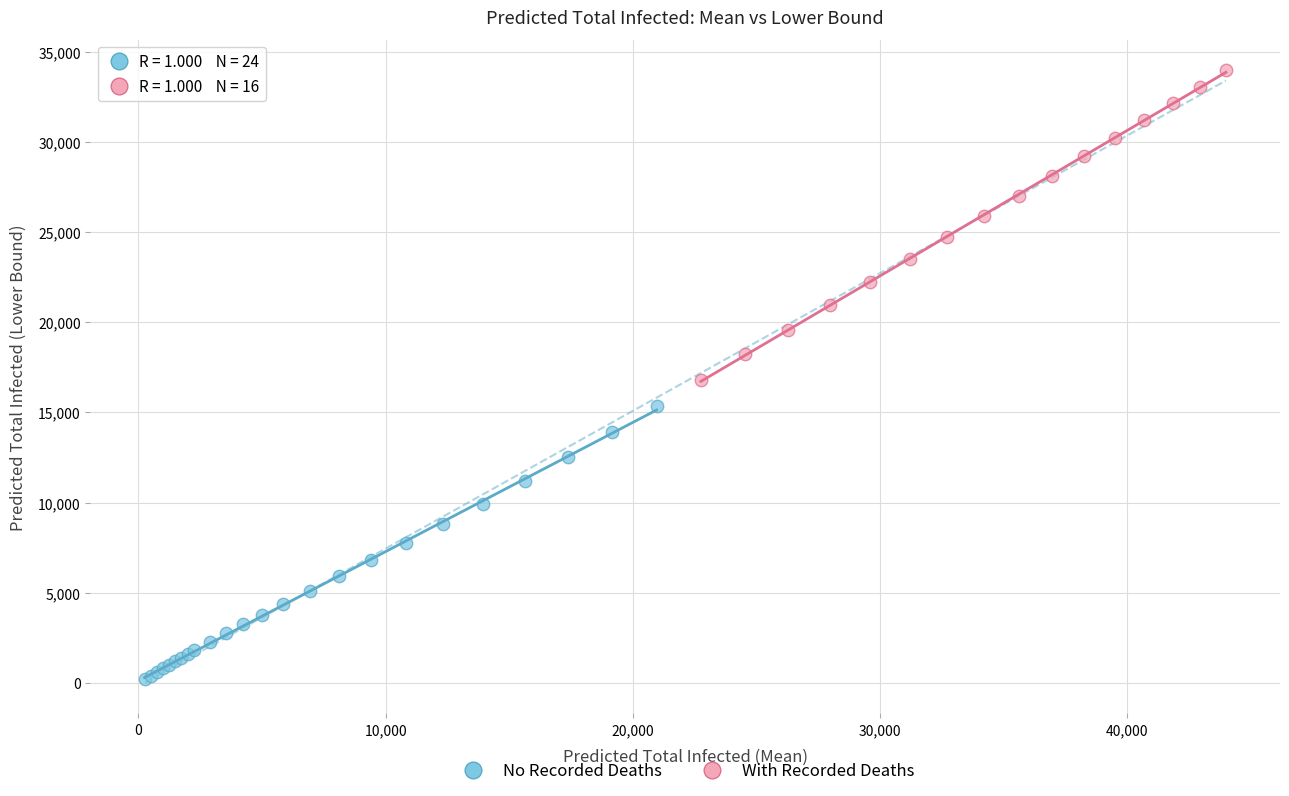

Which series has the widest spread of Y values?

With Recorded Deaths